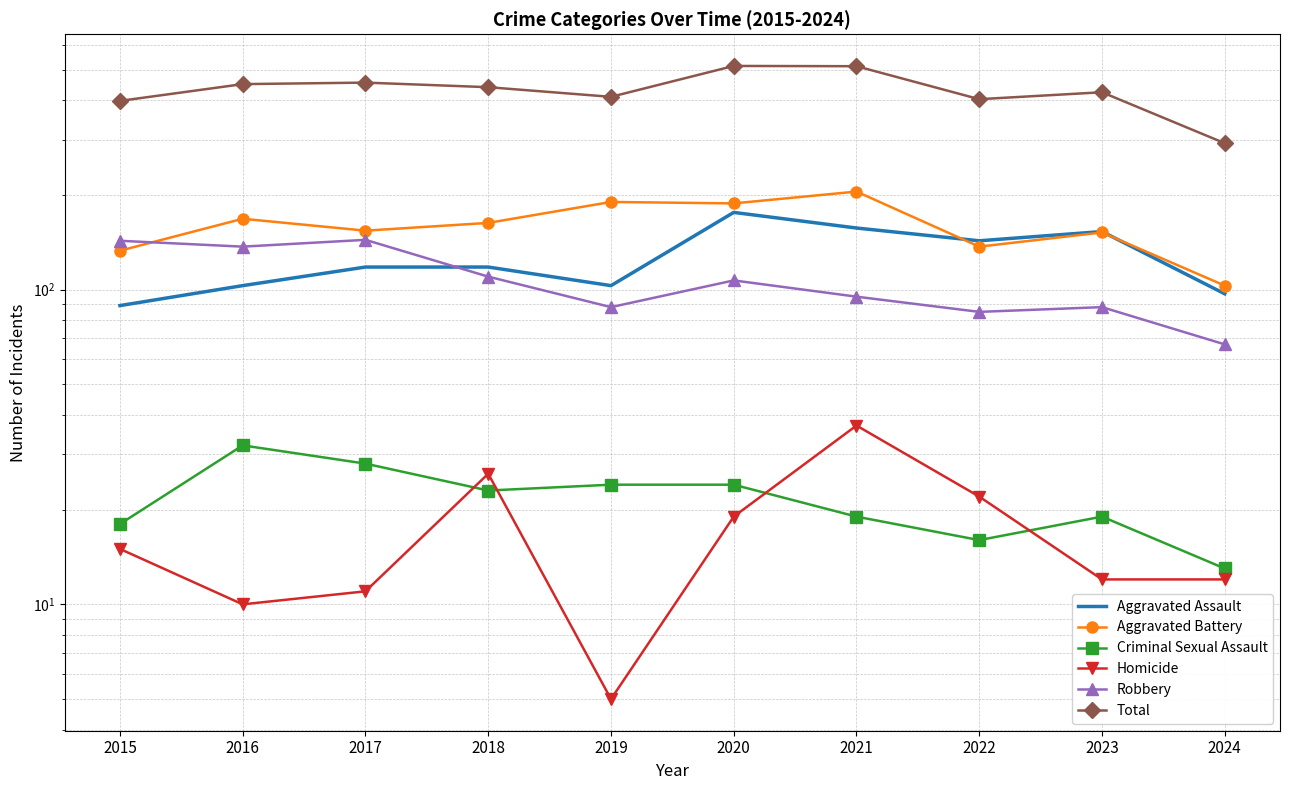

What is the sum of all Aggravated Battery values?

1593